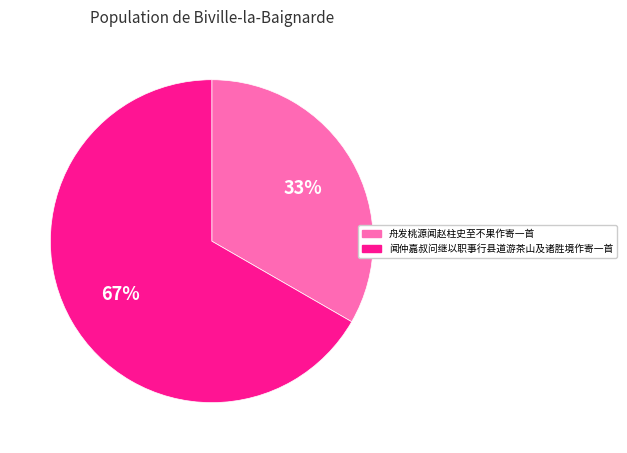

What percentage is the 闻仲嘉叔问继以职事行县道游茶山及诸胜境作寄一首 slice, to the nearest percent?

67%